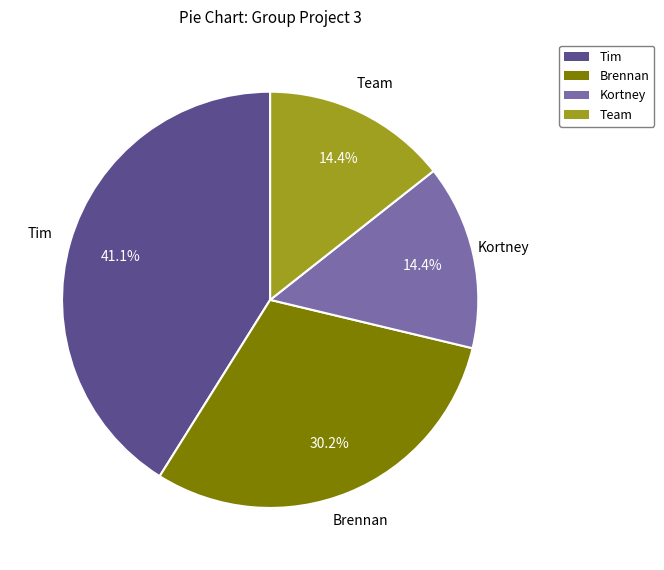

What percentage is NOT represented by Kortney?

85.6%